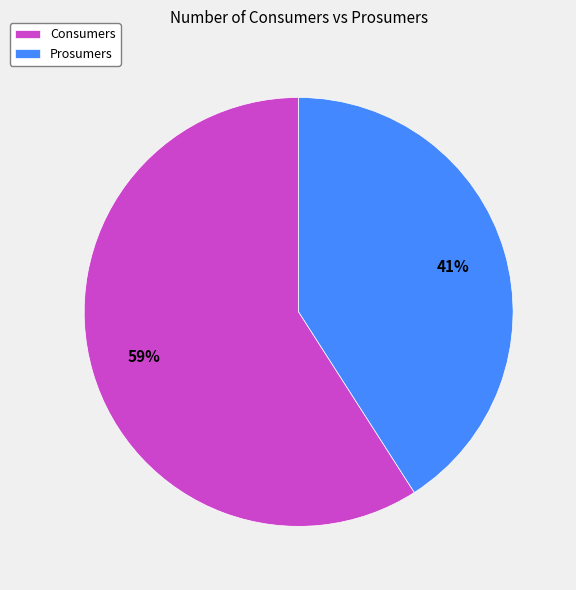

Count the number of slices in the pie.

2